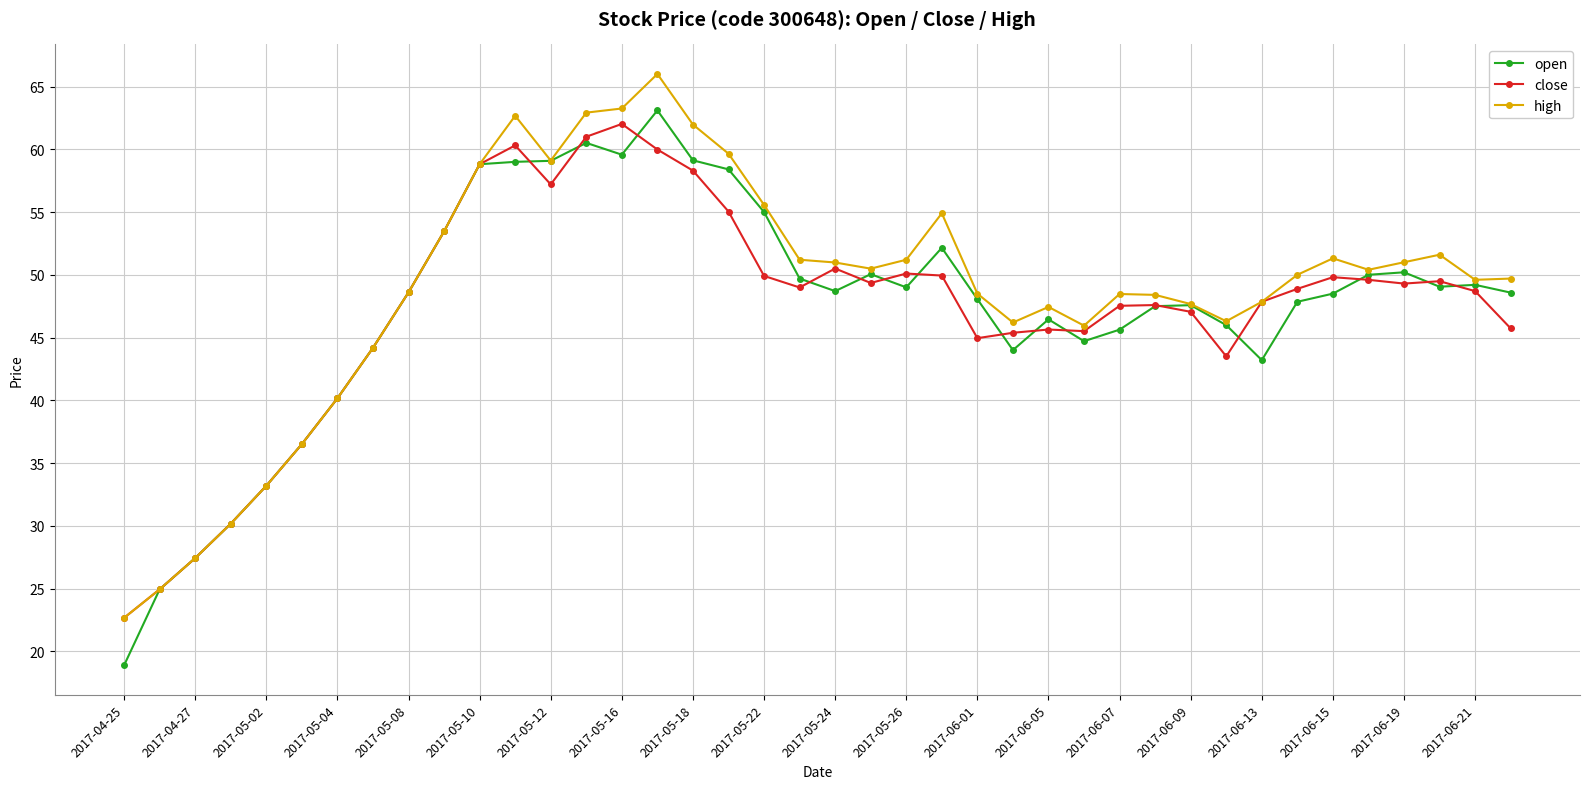

Does the chart display data point markers on the line(s)?

Yes